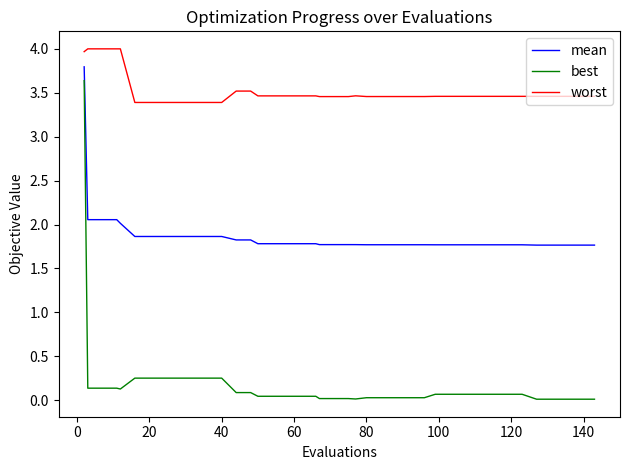

How many lines are shown in the chart?

3